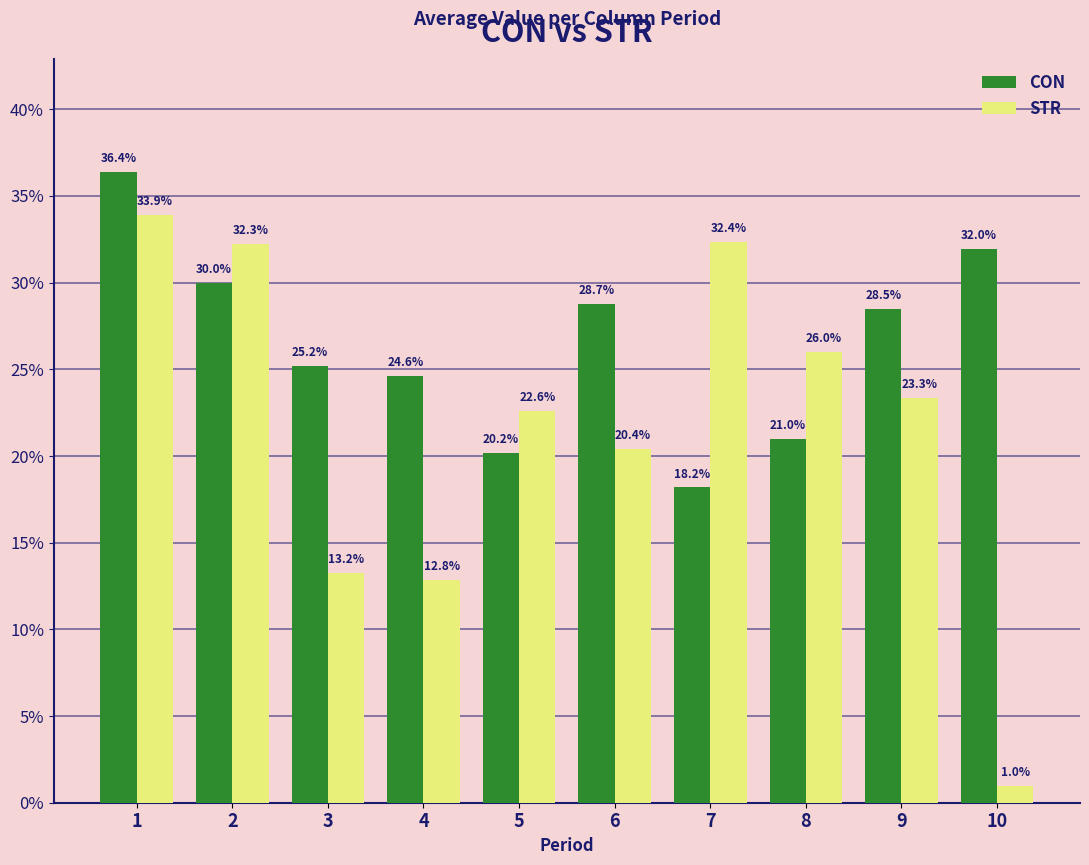

What is the lowest value of the STR series?

1.0